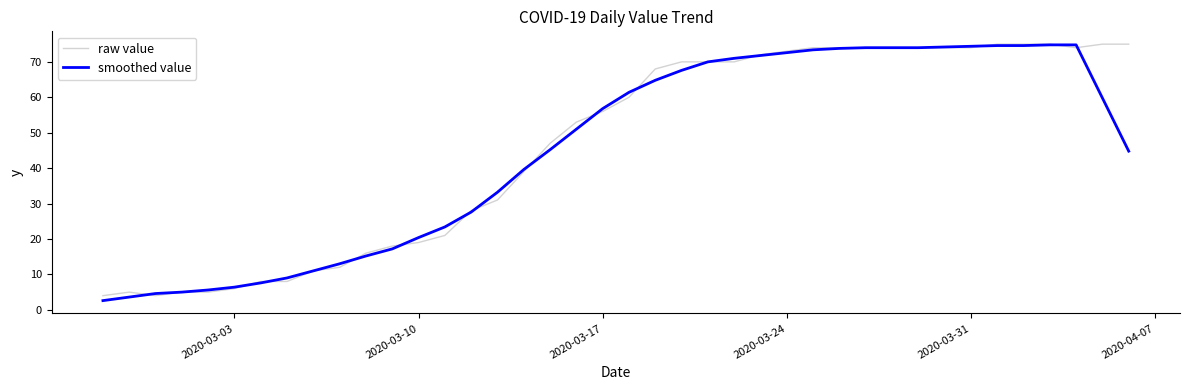

List the series in order of their overall mean, highest first.

raw value, smoothed value